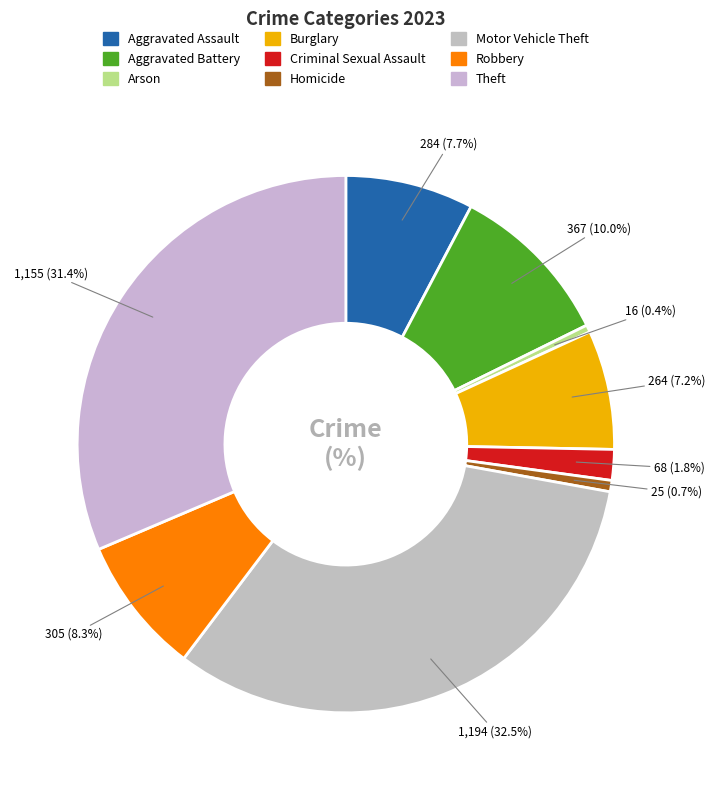

Rank the categories by value from highest to lowest.

Motor Vehicle Theft, Theft, Aggravated Battery, Robbery, Aggravated Assault, Burglary, Criminal Sexual Assault, Homicide, Arson